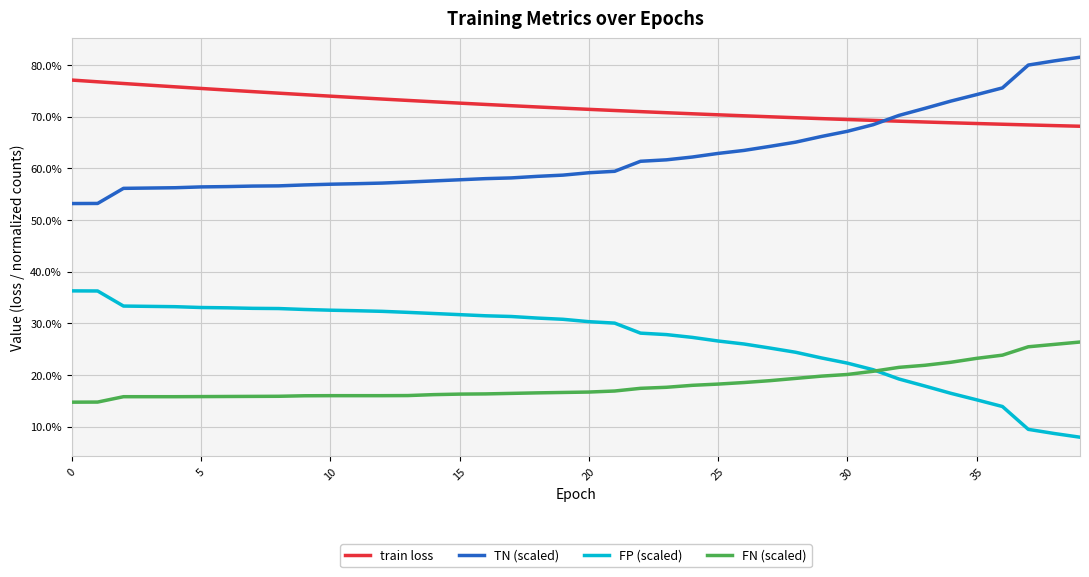

Which label corresponds to the largest value in the chart?

39